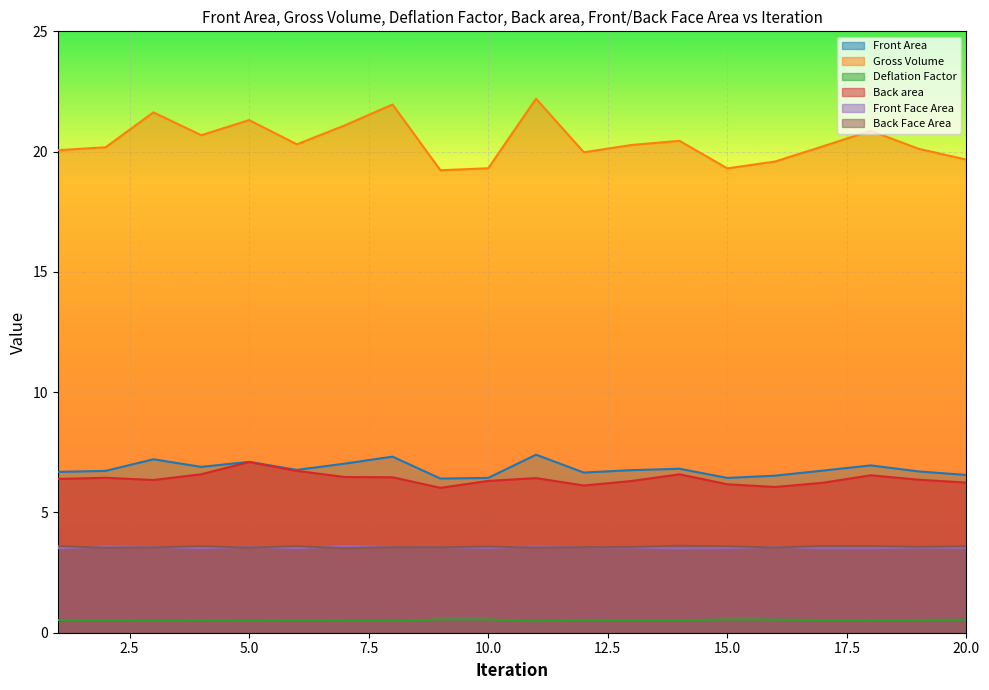

Reading left to right, extract all data points from this chart.

Front Area: 1=6.7	2=6.7	3=7.2	4=6.9	5=7.1	6=6.8	7=7.0	8=7.3	9=6.4	10=6.4	11=7.4	12=6.7	13=6.8	14=6.8	15=6.4	16=6.5	17=6.7	18=7.0	19=6.7	20=6.6
Gross Volume: 1=20.1	2=20.2	3=21.6	4=20.7	5=21.3	6=20.3	7=21.1	8=22.0	9=19.2	10=19.3	11=22.2	12=20.0	13=20.3	14=20.4	15=19.3	16=19.6	17=20.2	18=20.9	19=20.1	20=19.7
Deflation Factor: 1=0.5	2=0.5	3=0.5	4=0.5	5=0.5	6=0.5	7=0.5	8=0.5	9=0.6	10=0.6	11=0.5	12=0.5	13=0.5	14=0.5	15=0.6	16=0.5	17=0.5	18=0.5	19=0.5	20=0.5
Back area: 1=6.4	2=6.4	3=6.3	4=6.6	5=7.1	6=6.7	7=6.5	8=6.5	9=6.0	10=6.3	11=6.4	12=6.1	13=6.3	14=6.6	15=6.2	16=6.1	17=6.2	18=6.5	19=6.4	20=6.2
Front Face Area: 1=3.5	2=3.6	3=3.6	4=3.5	5=3.6	6=3.5	7=3.6	8=3.6	9=3.6	10=3.5	11=3.6	12=3.6	13=3.5	14=3.5	15=3.5	16=3.6	17=3.5	18=3.5	19=3.5	20=3.5
Back Face Area: 1=3.6	2=3.5	3=3.5	4=3.6	5=3.5	6=3.6	7=3.5	8=3.6	9=3.6	10=3.6	11=3.5	12=3.6	13=3.6	14=3.6	15=3.6	16=3.5	17=3.6	18=3.6	19=3.6	20=3.6